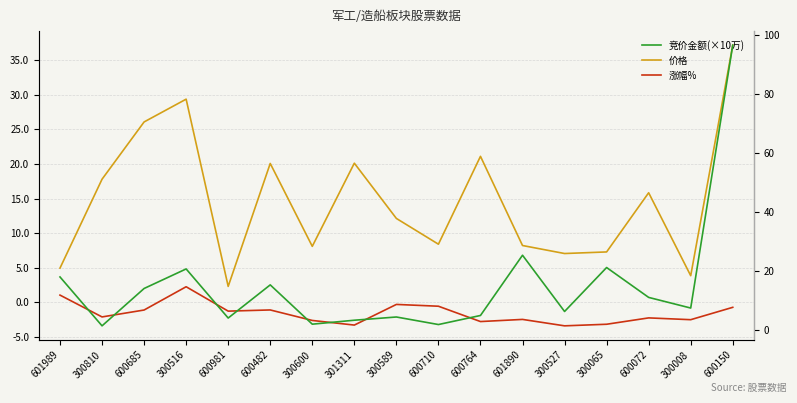

At which label does 涨幅% reach its minimum?

300527